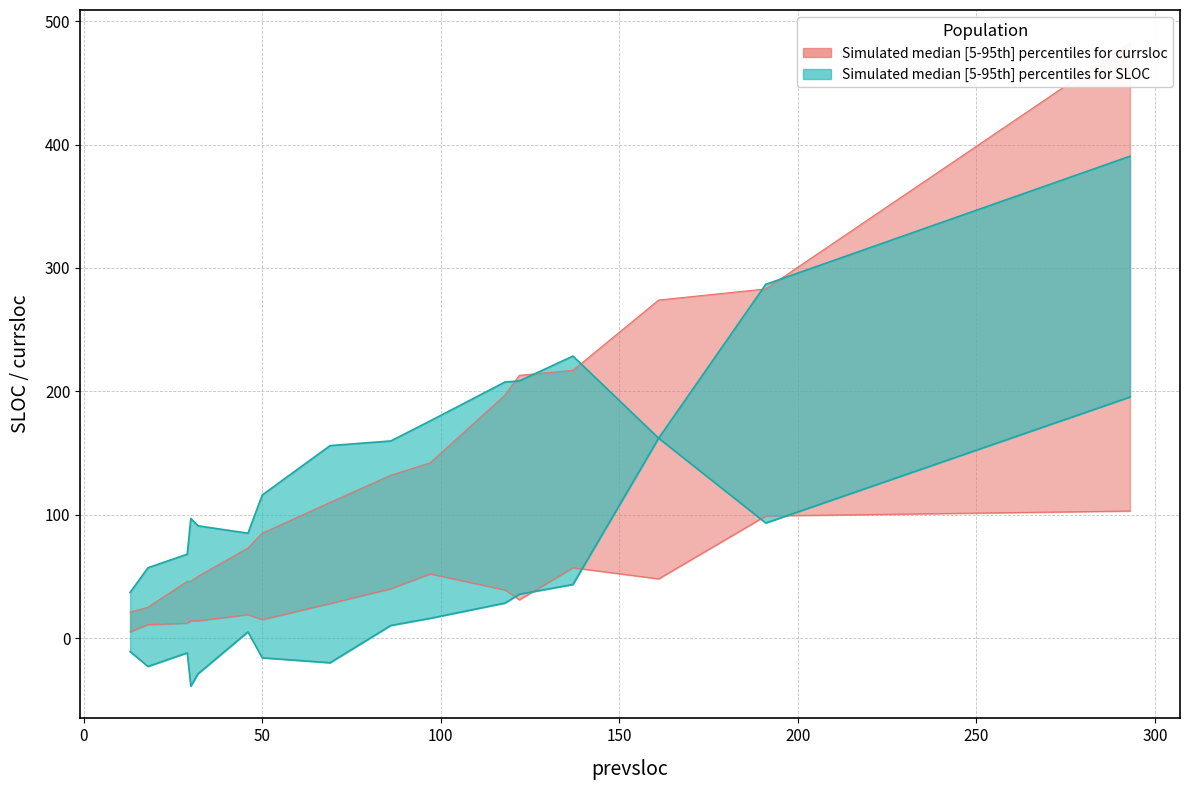

The prevsloc series shows 284.1 at currsloc. True or false?

False